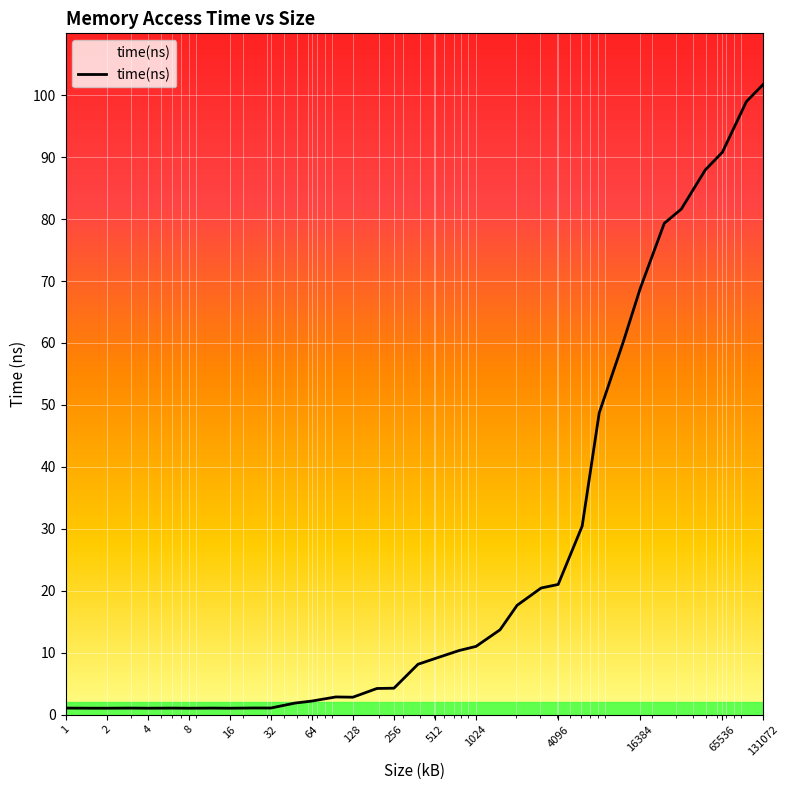

How many lines are shown in the chart?

1